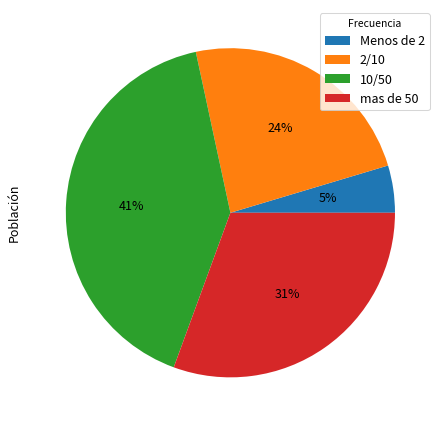

Rank the categories by value from lowest to highest.

Menos de 2, 2/10, mas de 50, 10/50